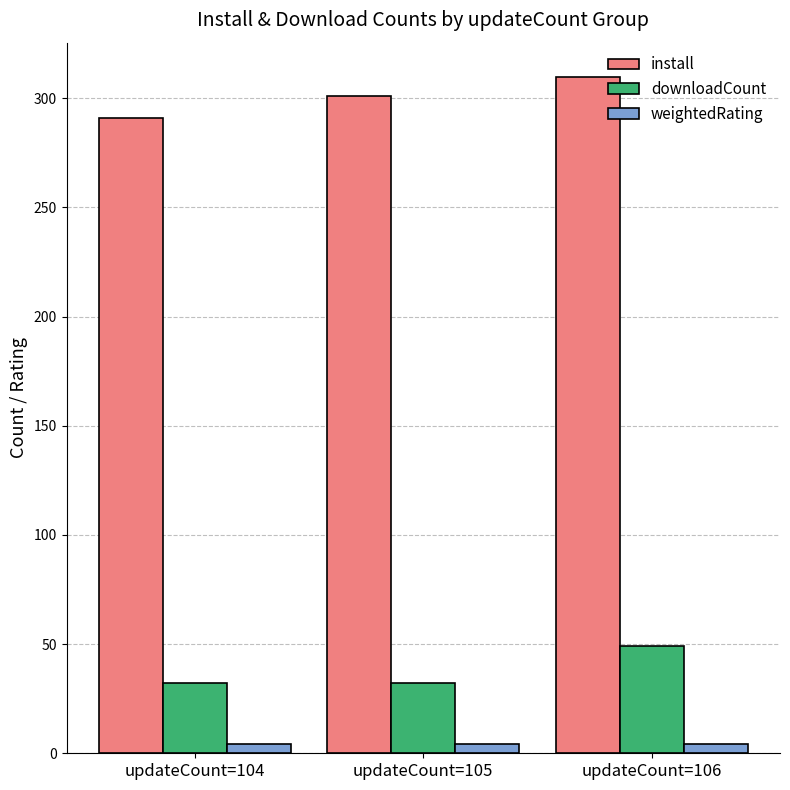

Where is install nearest to the value 300?

updateCount=105